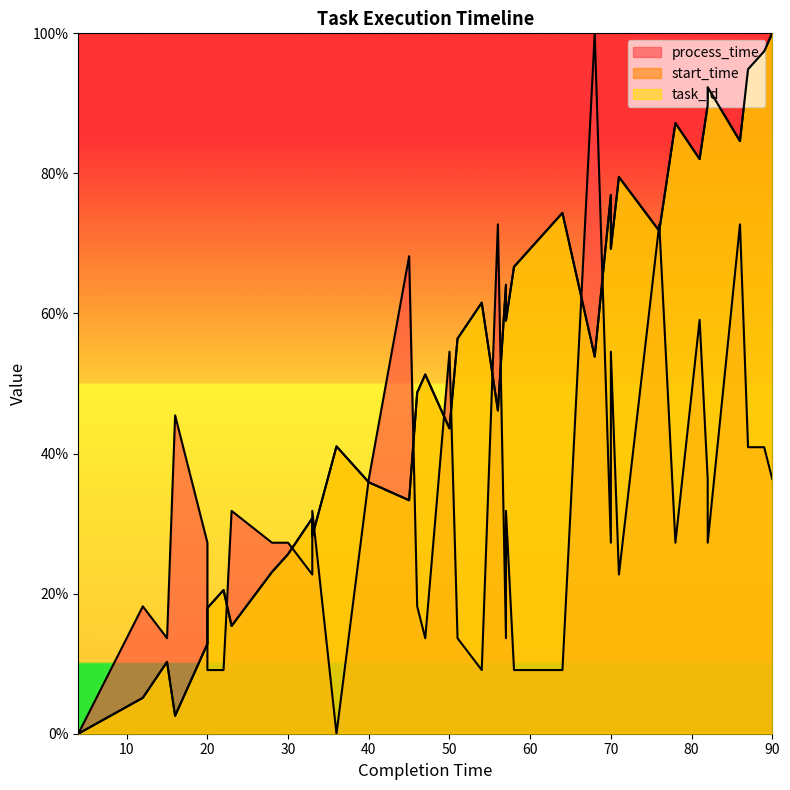

At how many categories does at least one series exceed 44?

25